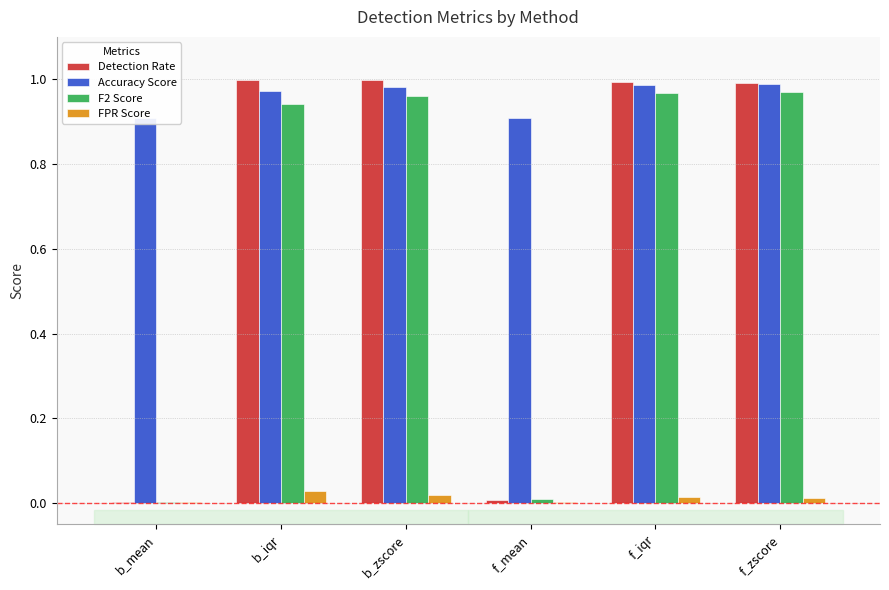

What is the total value across all series at f_zscore?

3.0